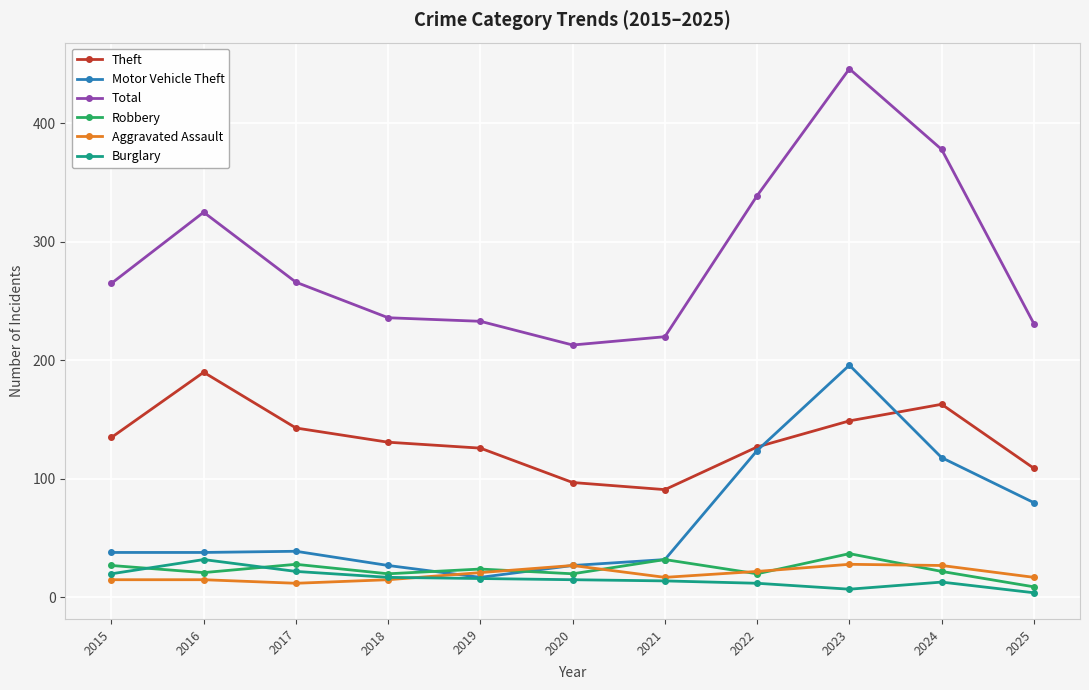

What is the difference between the maximum and minimum values in the Theft series?

99